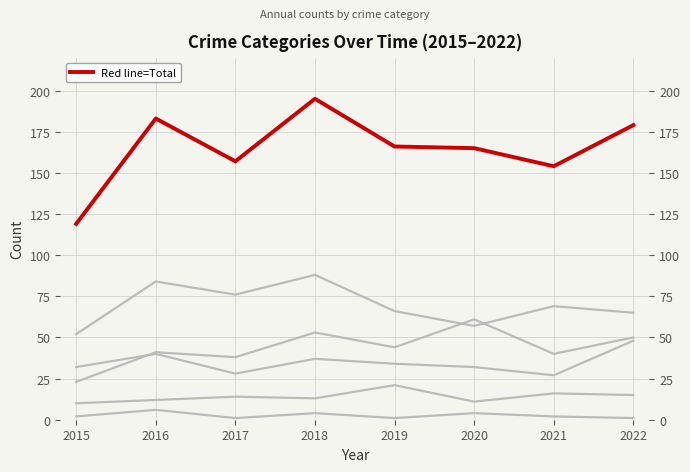

Which series has the largest total across all categories?

Total